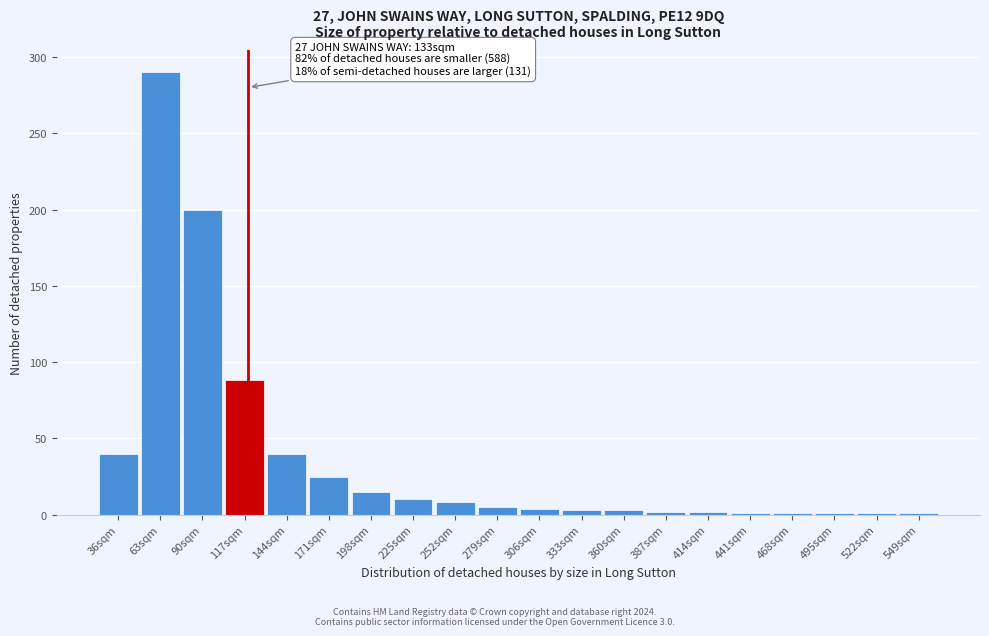

Which category has the highest value across all series?

63sqm